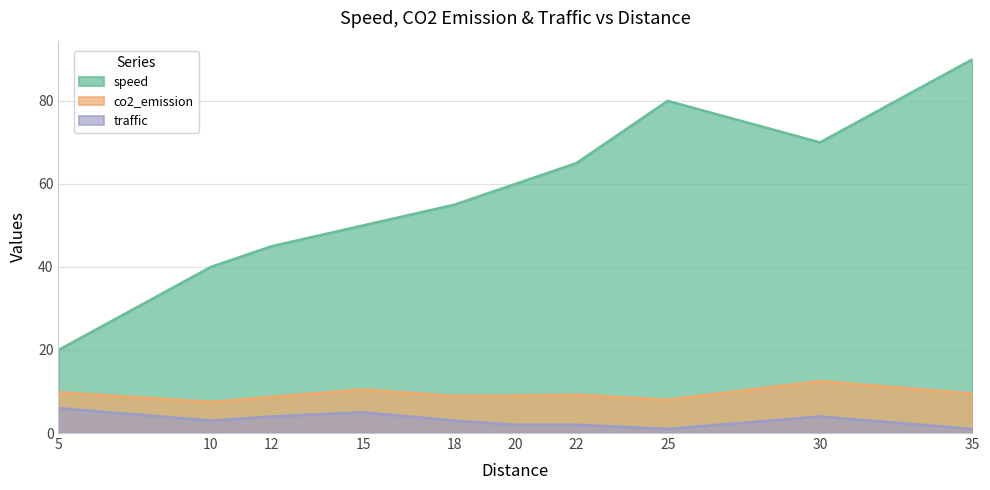

Between 15 and 25, which series saw the biggest shift?

speed